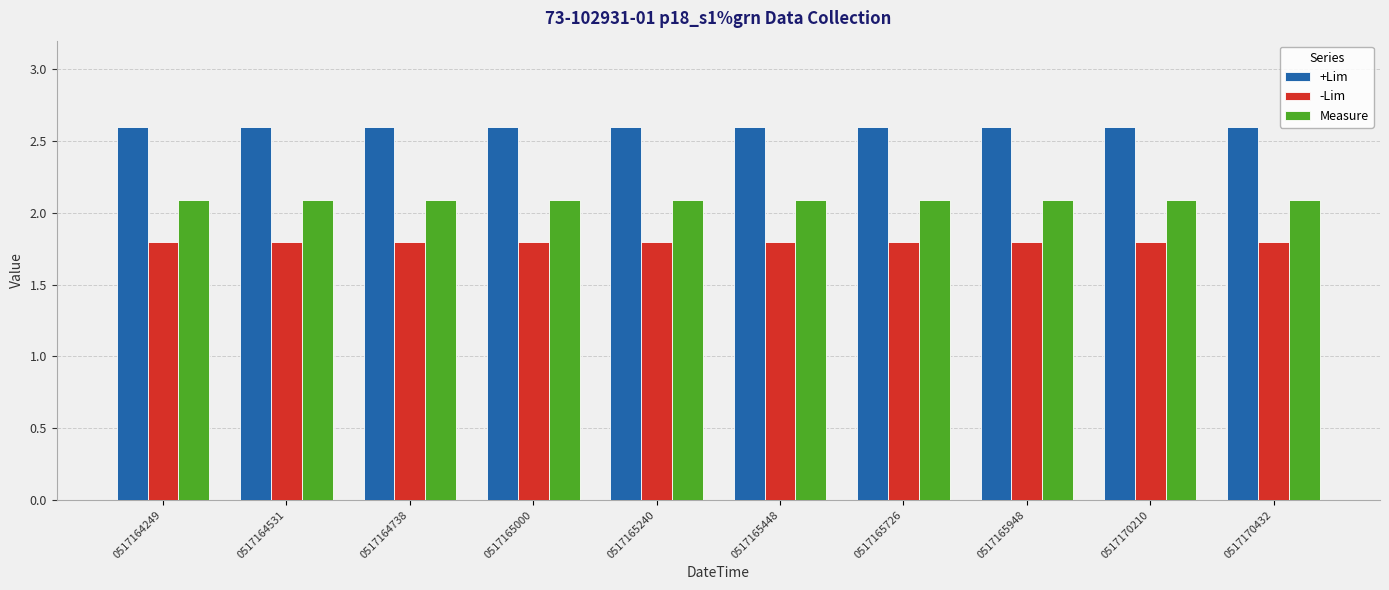

Which series has the largest total across all categories?

+Lim